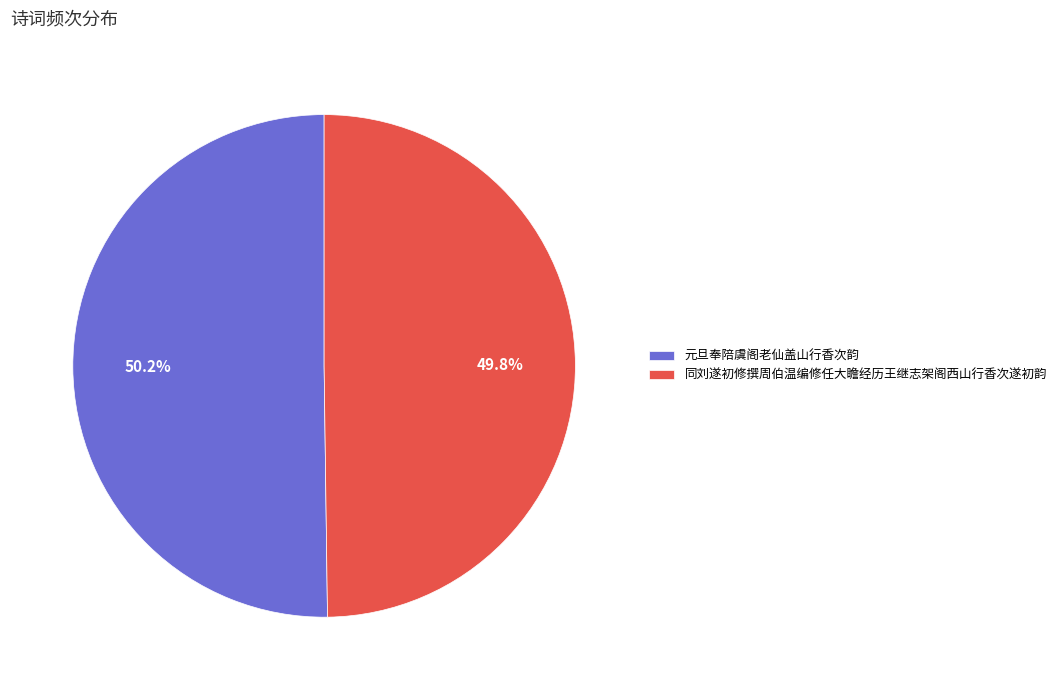

What is the ratio of the value at 元旦奉陪虞阁老仙盖山行香次韵 to the value at 同刘遂初修撰周伯温编修任大瞻经历王继志架阁西山行香次遂初韵?

1.0